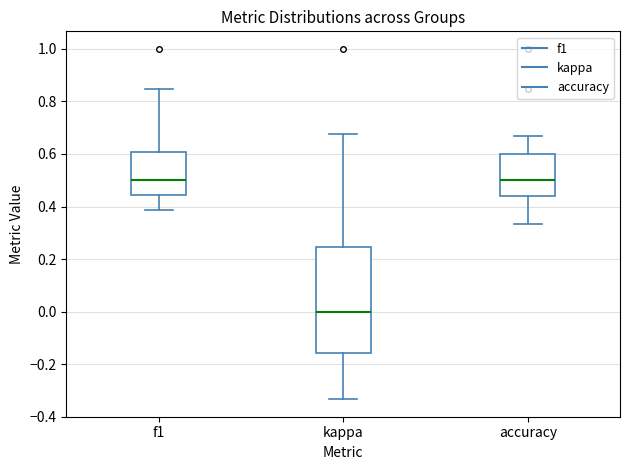

Comparing the boxes themselves (not the whiskers), which one is the tallest?

kappa